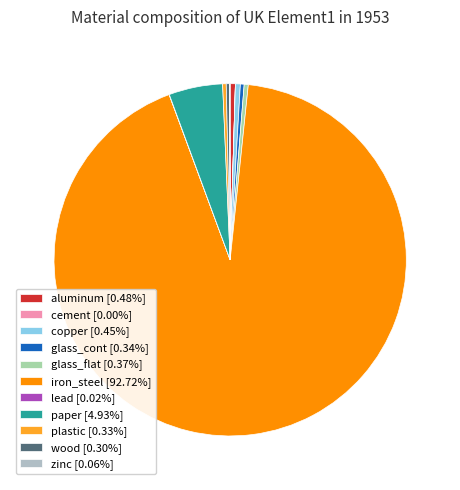

Count the number of slices in the pie.

11